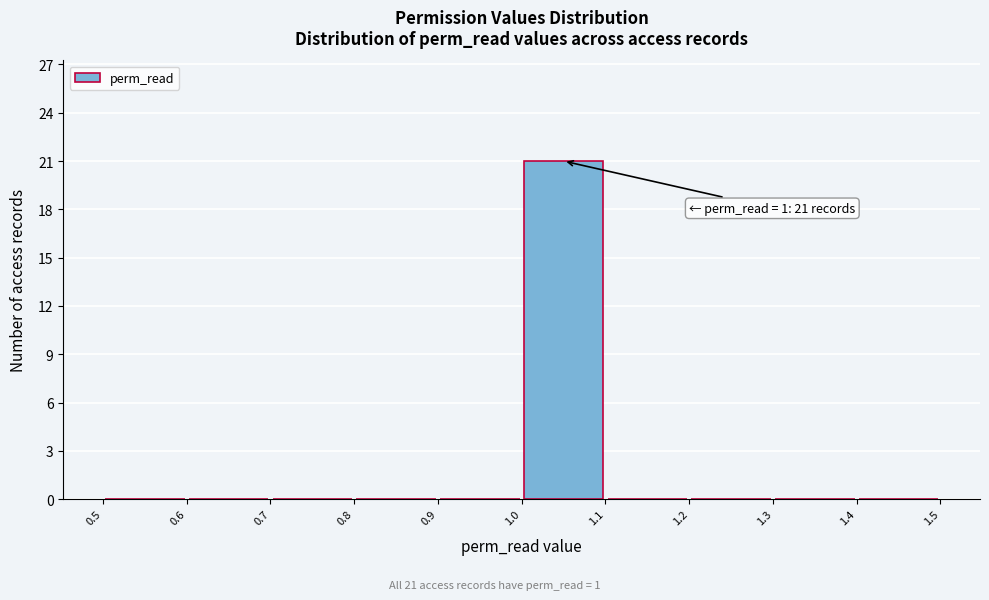

Which range on the x-axis has the tallest bar?

1.0 to 1.1